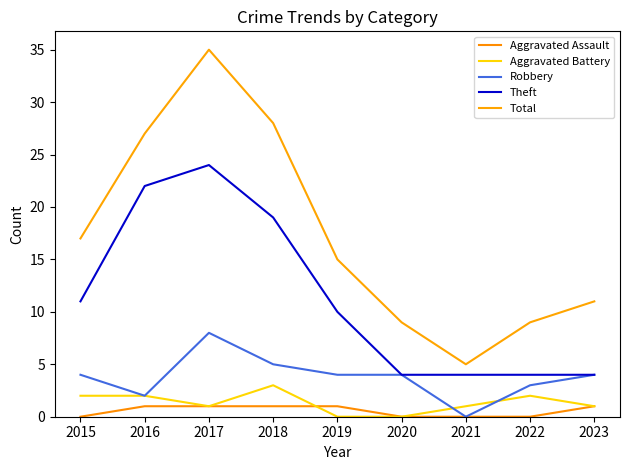

What are all the series names shown in the legend?

Aggravated Assault, Aggravated Battery, Robbery, Theft, Total